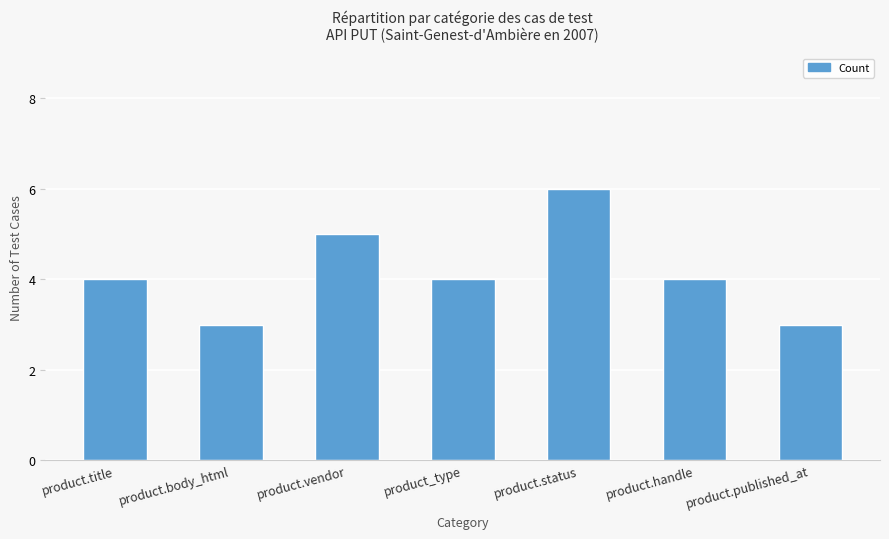

How many bars are there in total?

7